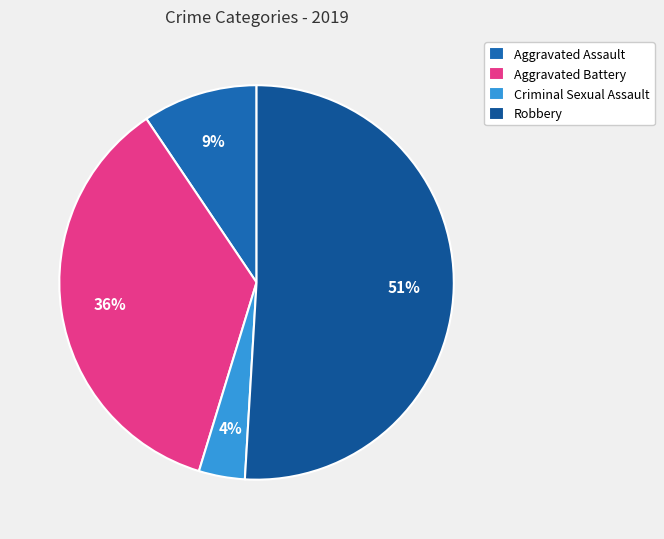

To the nearest percent, what is the difference between the largest and smallest slice percentages?

47%